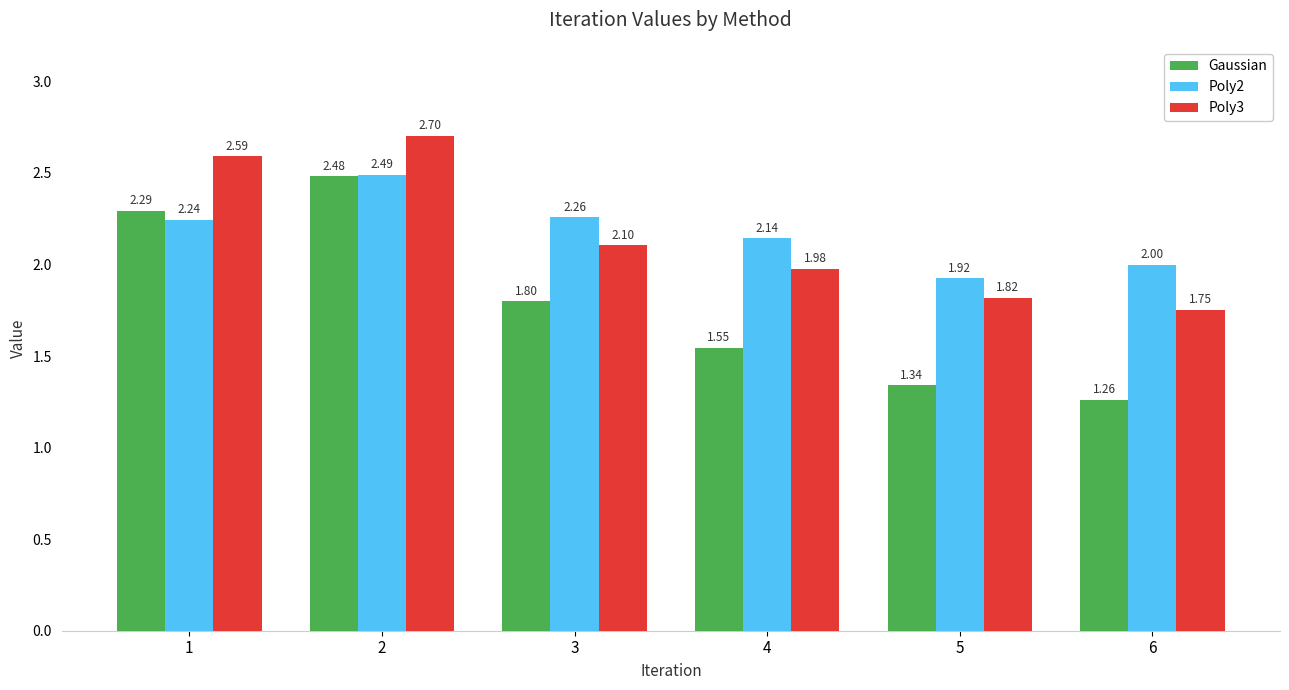

List the labels in order of Gaussian value, smallest first.

6, 5, 4, 3, 1, 2